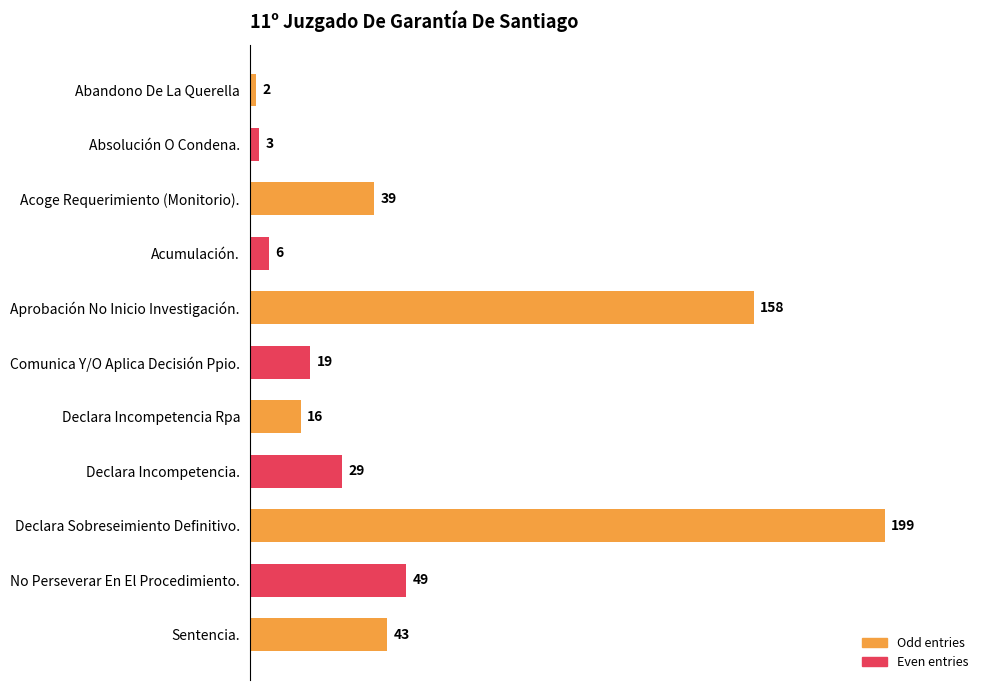

At which label is the value closest to 100?

No Perseverar En El Procedimiento.